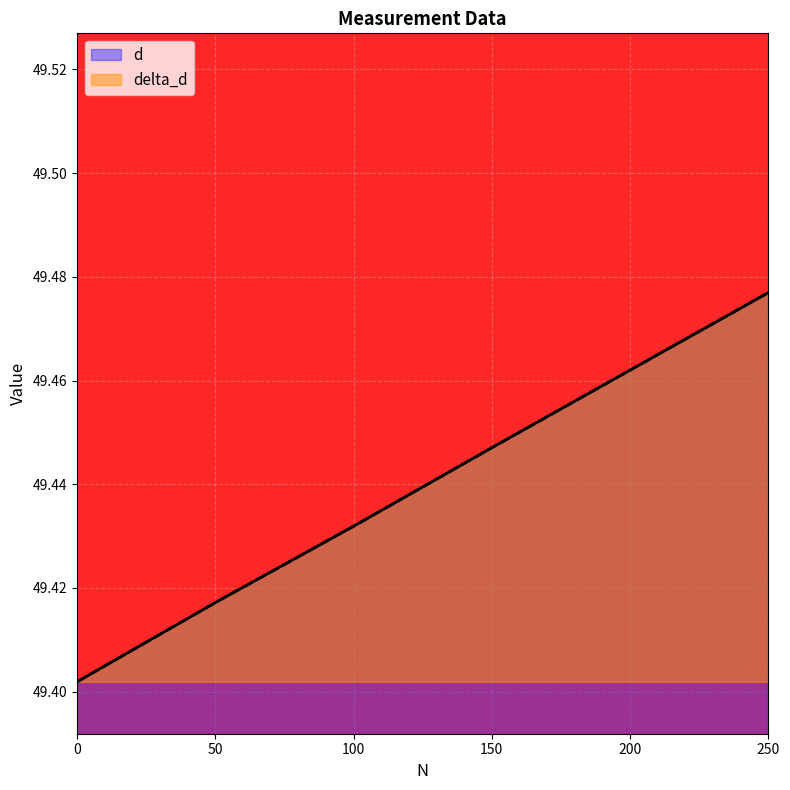

What is the value of the d point at the 5th from the left?

49.5